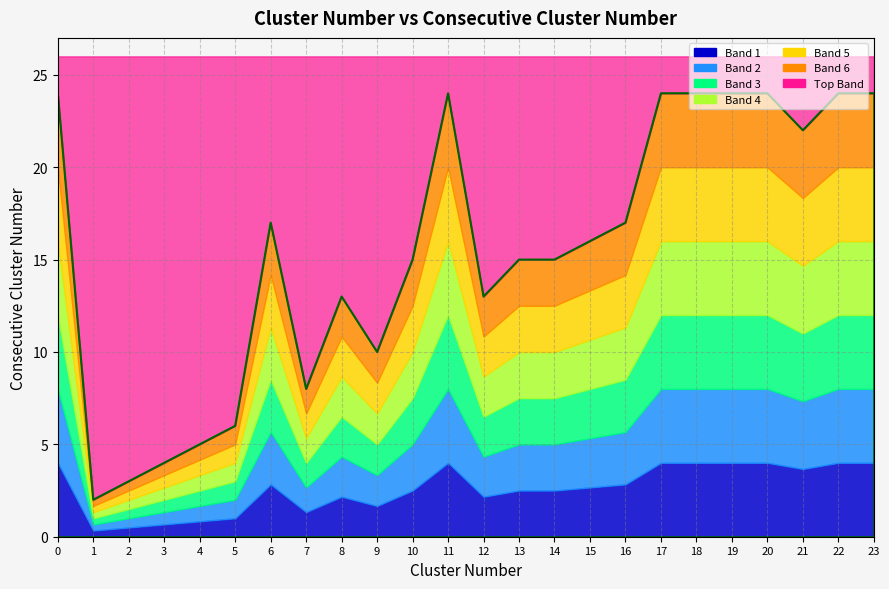

At which category does the data reach its first local valley?

1